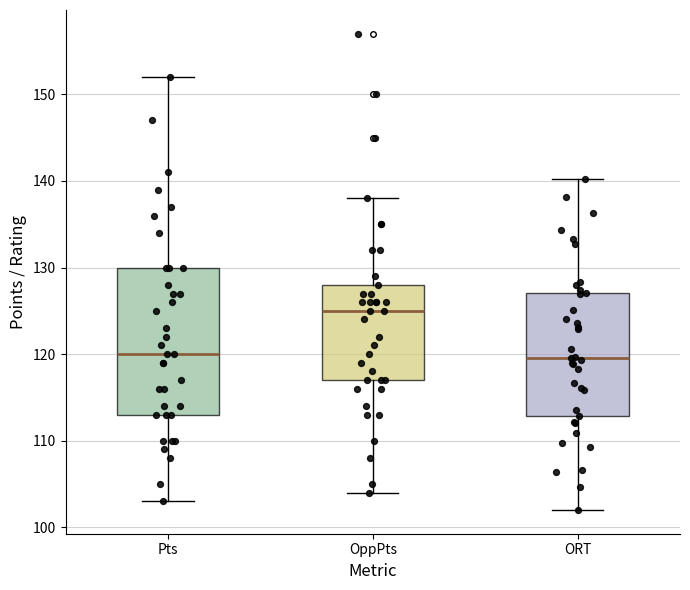

Where does the median line of the box for OppPts sit on the y-axis? The values are not printed on the chart, so give them approximately, as read against the axis.

125